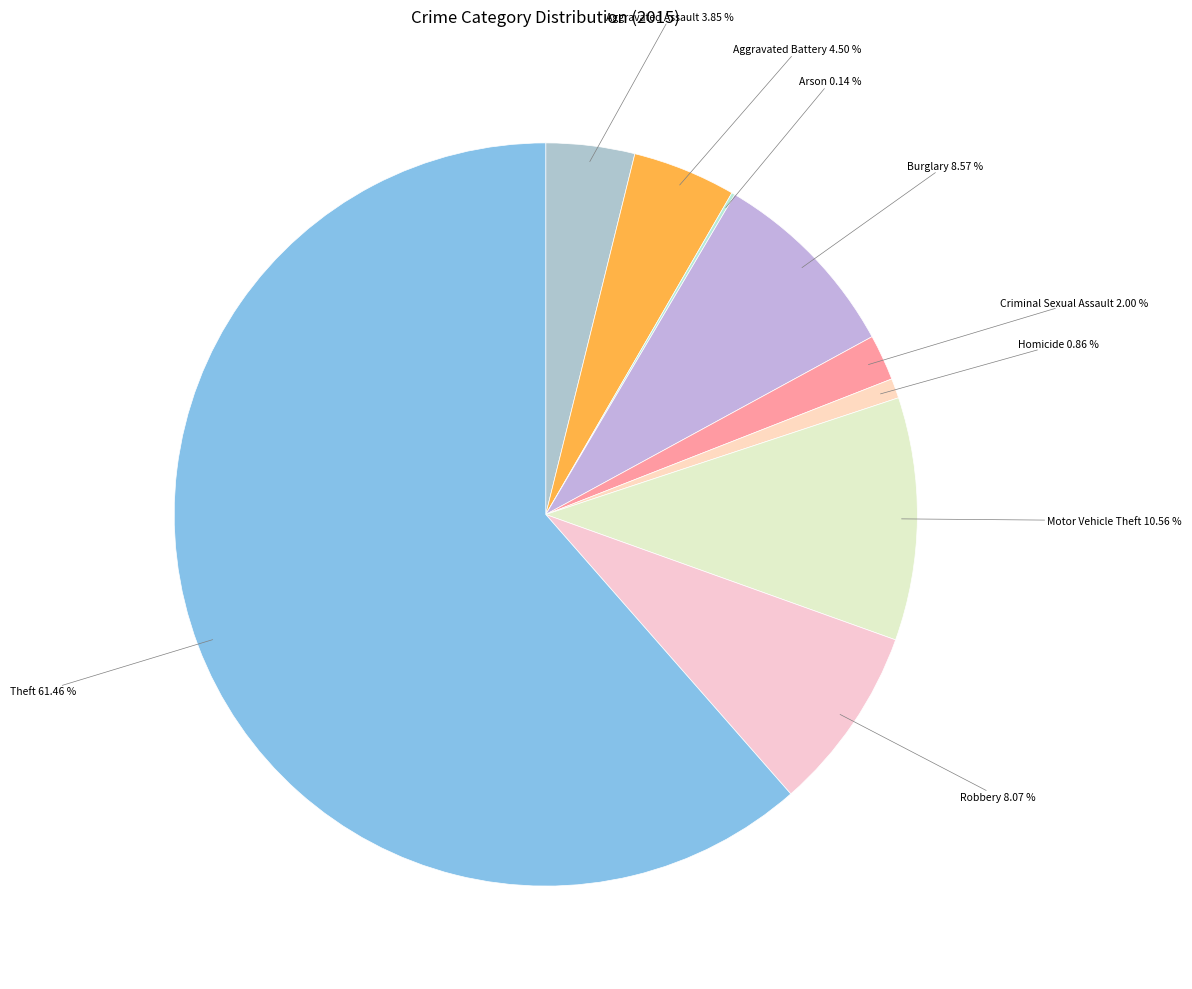

What is the largest slice in the pie chart?

Theft